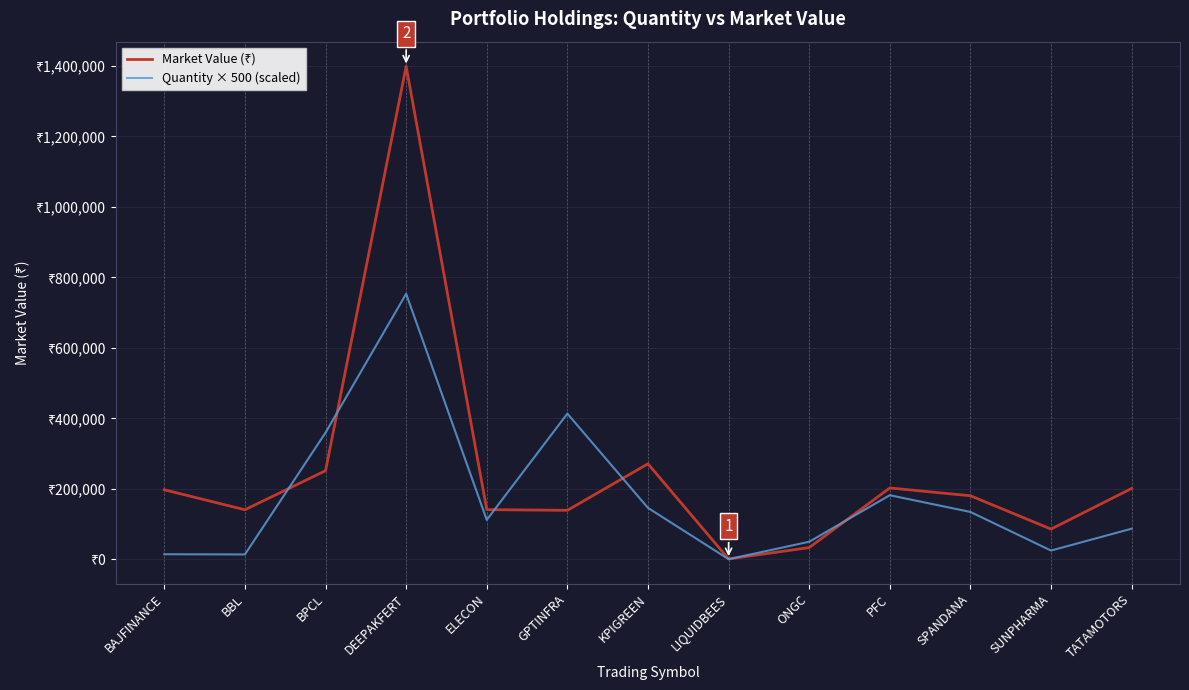

Which series has the widest spread of values?

Market Value (₹)